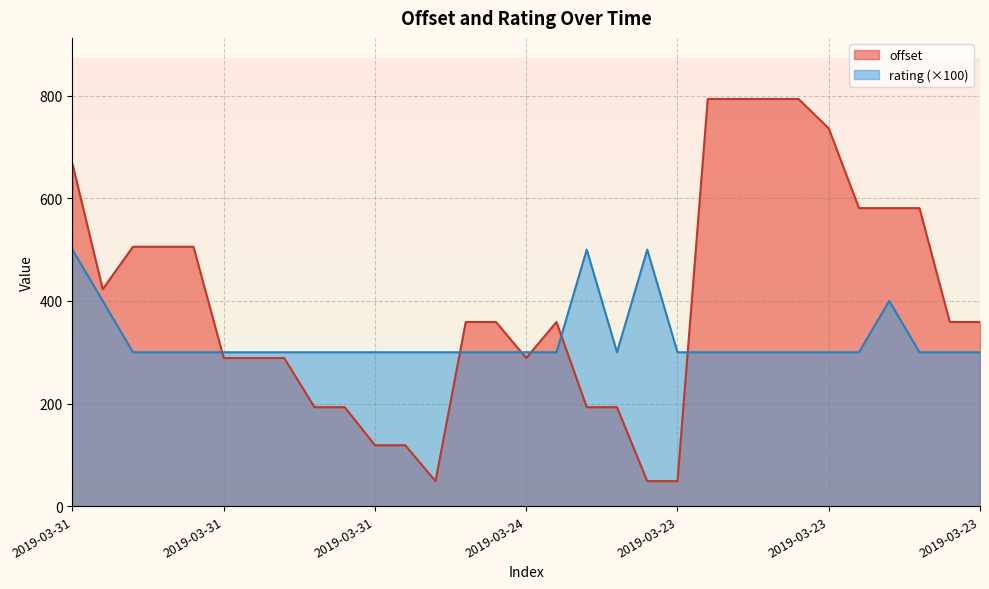

How many lines are shown in the chart?

2